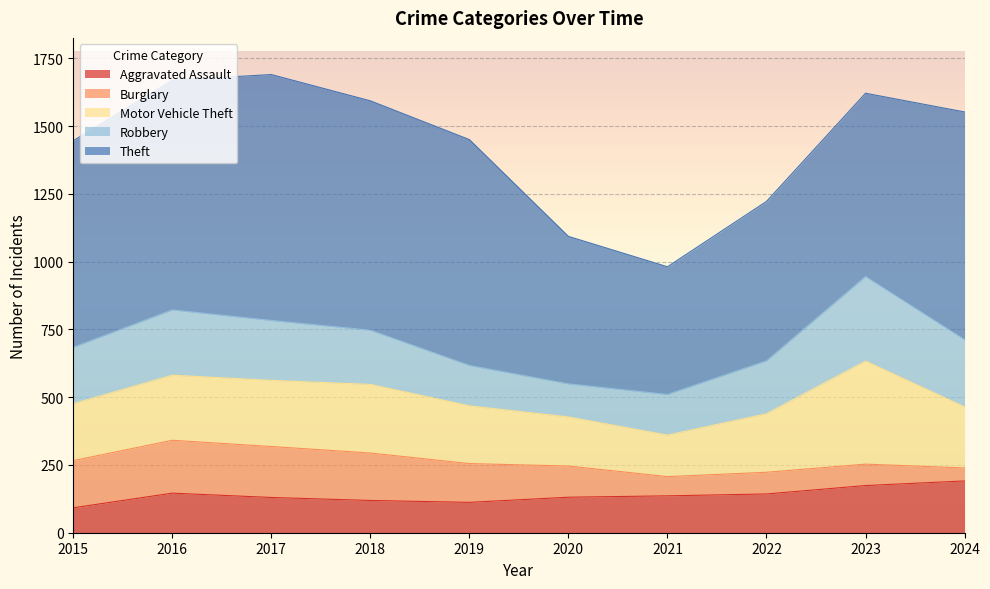

Which category has the lowest value in the Robbery series?

2020